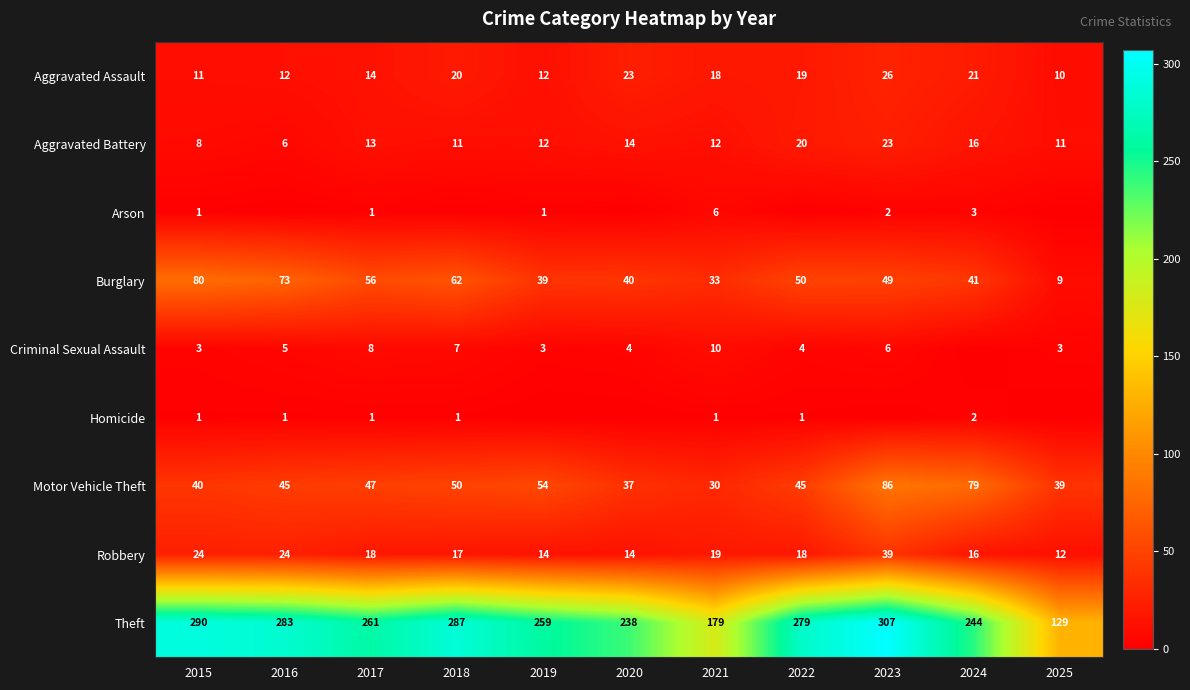

What is the total value across all series at 2015?

458